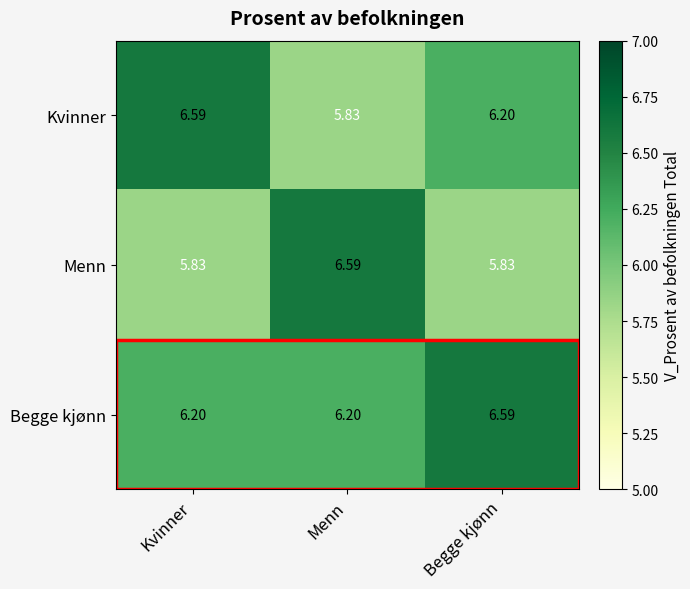

At how many categories does at least one series exceed 6?

3